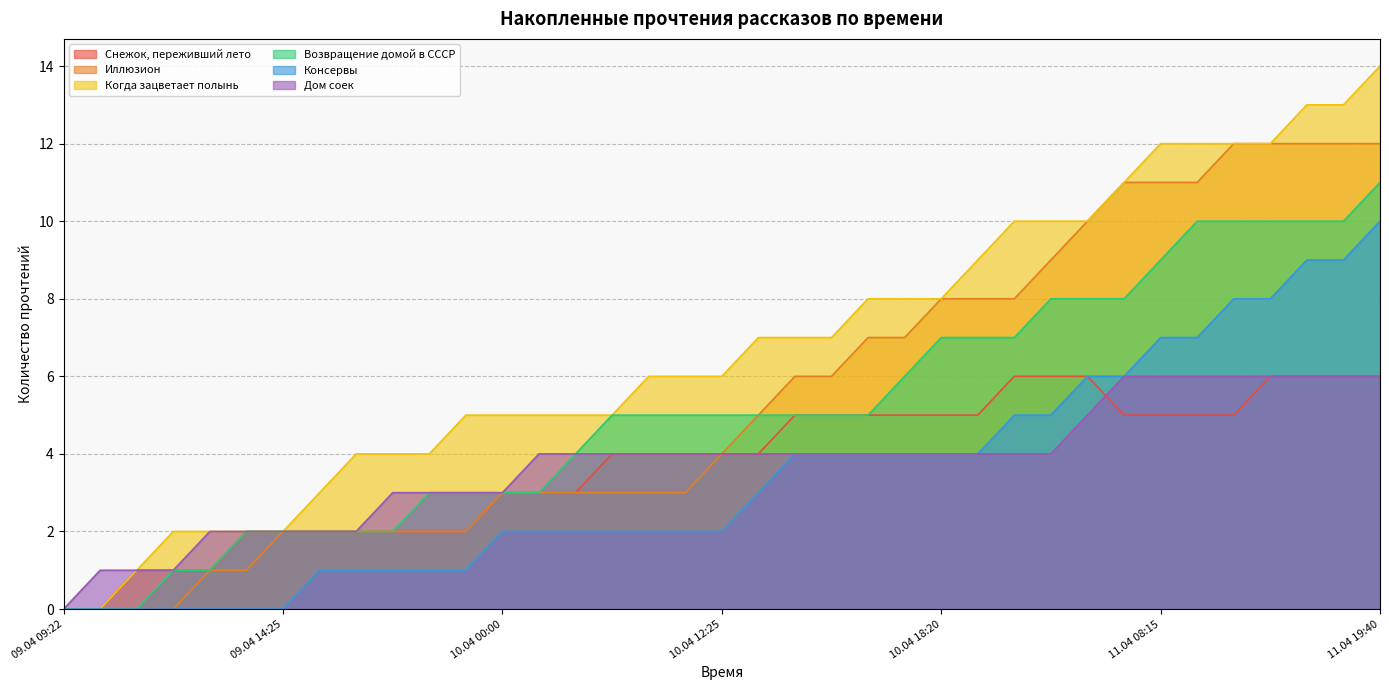

What is the difference between the maximum and minimum values in the Дом соек series?

6